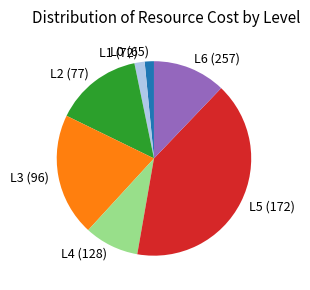

What is the largest slice in the pie chart?

L5 (172)